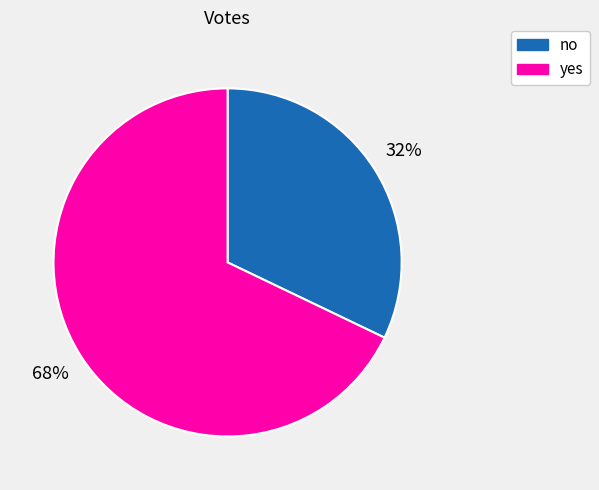

Which category accounts for the majority?

yes